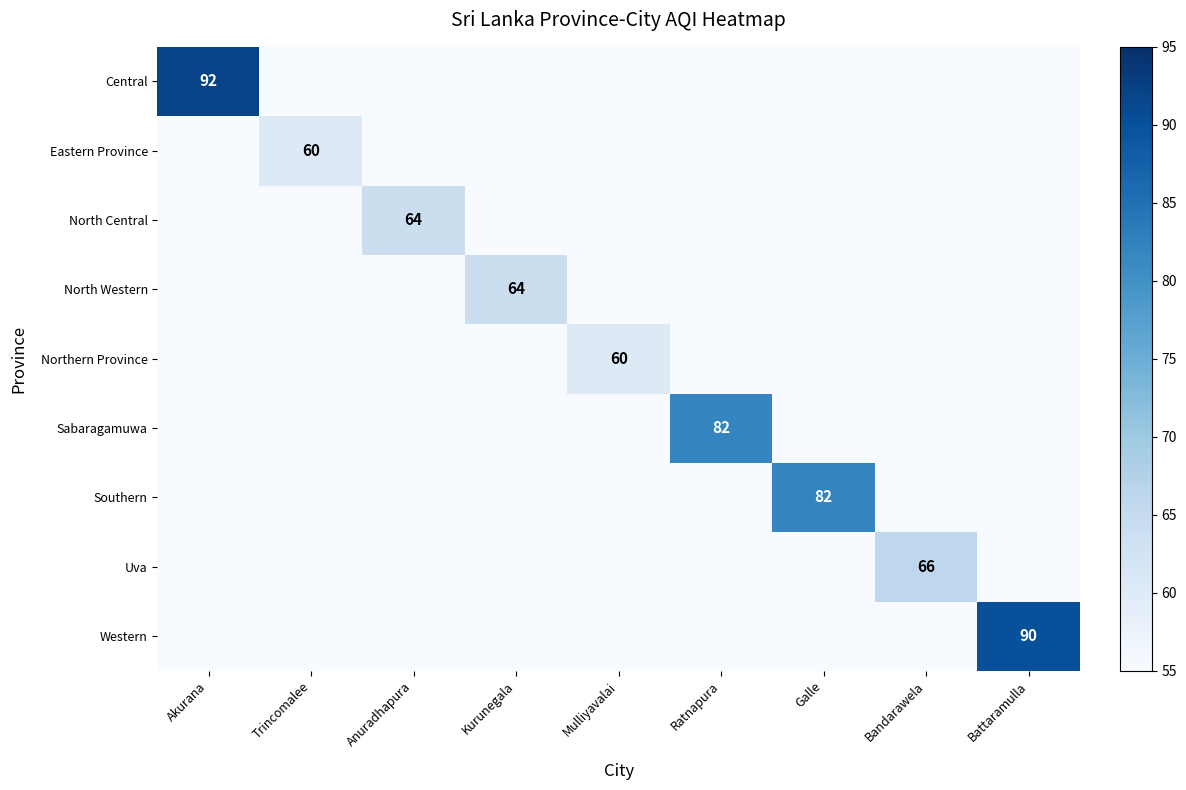

Is it true that Central equals 92 at Akurana?

True